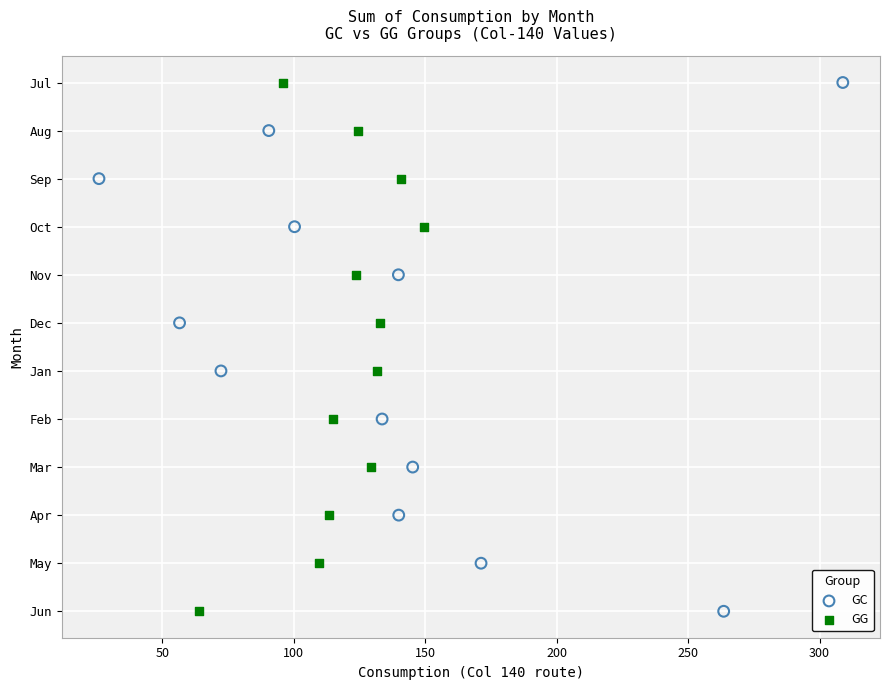

What are all the series names shown in the legend?

GC, GG